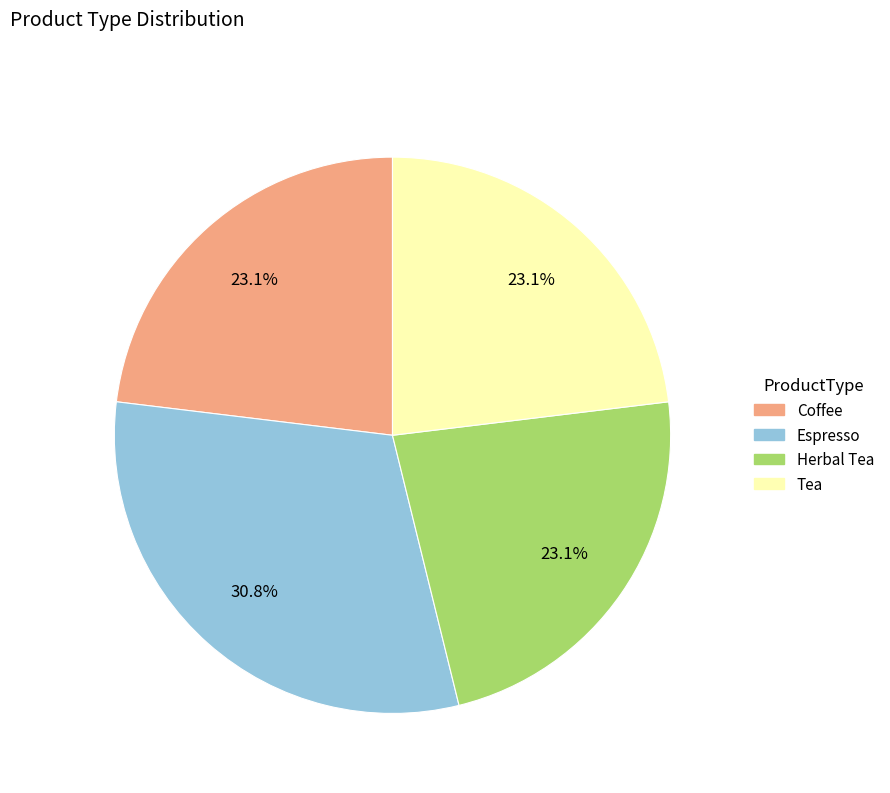

What is the largest slice in the pie chart?

Espresso